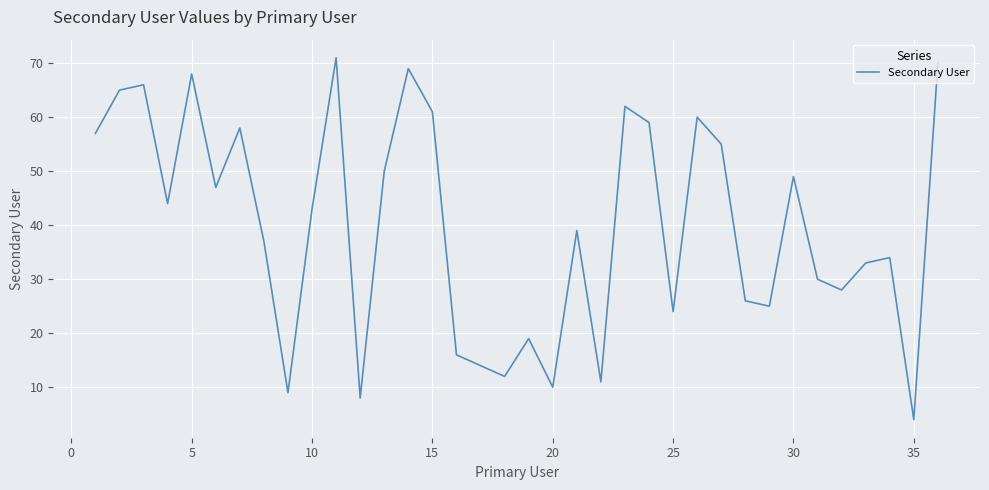

What is the maximum value shown in the chart?

71